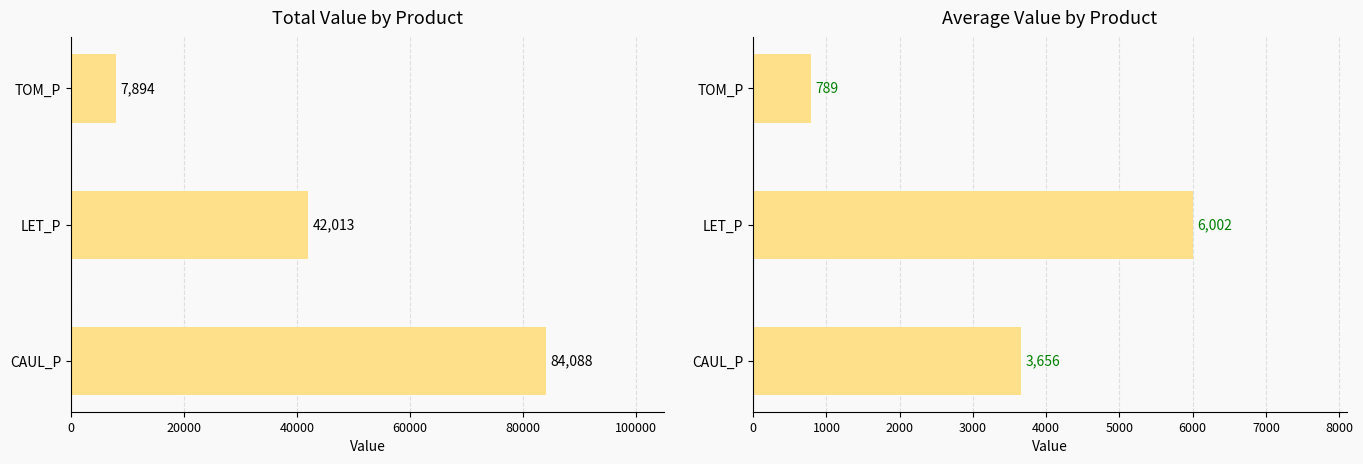

The CAUL_P series shows 56736.3 at LET_P. True or false?

False